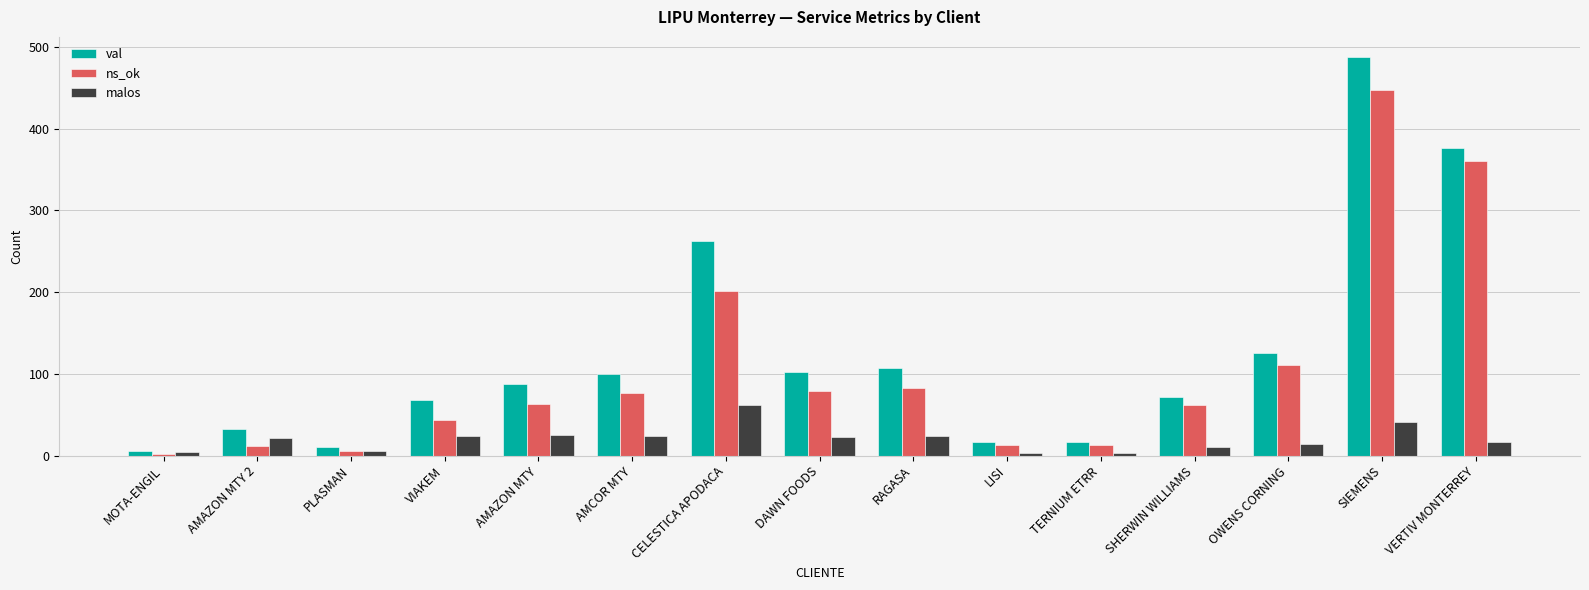

The val series shows 72 at SHERWIN WILLIAMS. True or false?

True